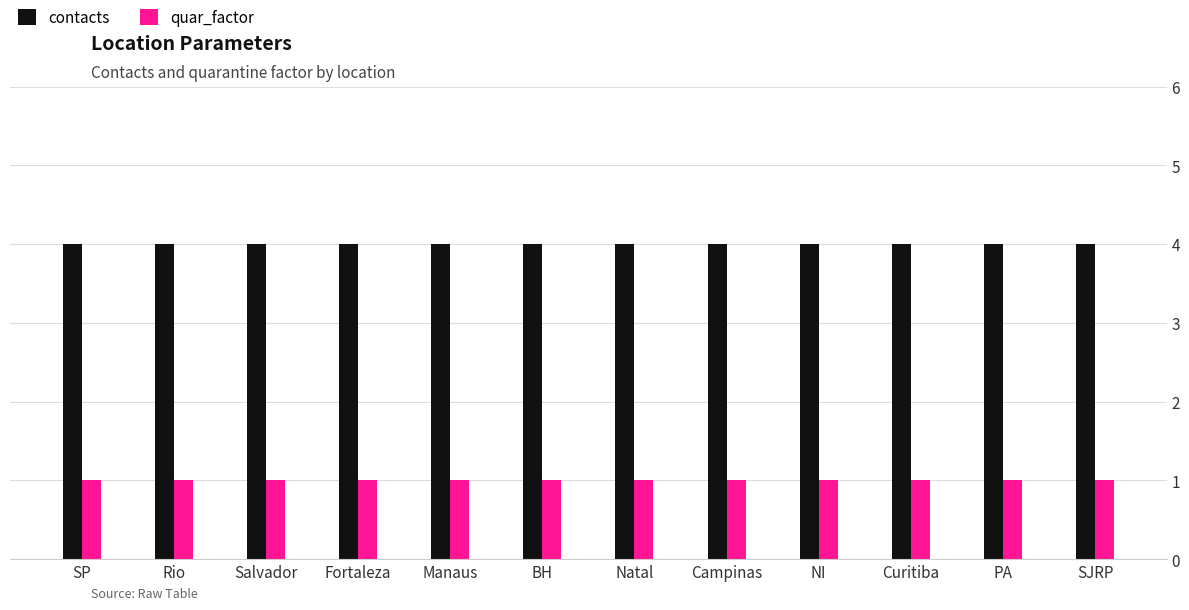

Is the value of contacts at NI greater than the value of quar_factor at NI?

Yes